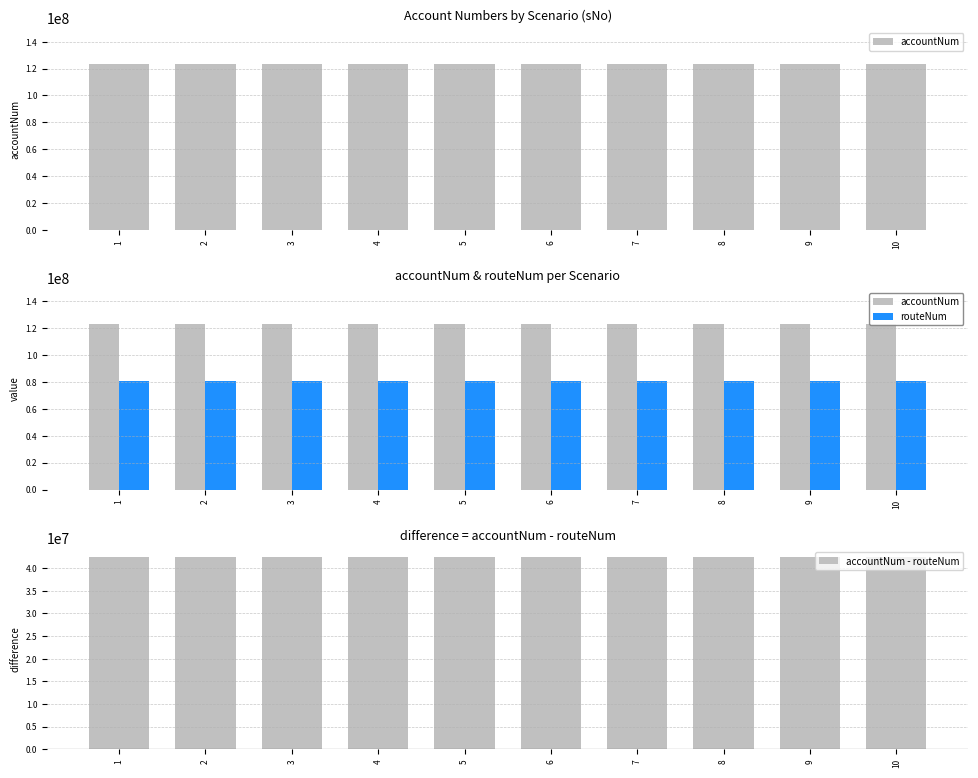

True or false: accountNum - routeNum has a value of 70076535 at 1.

False